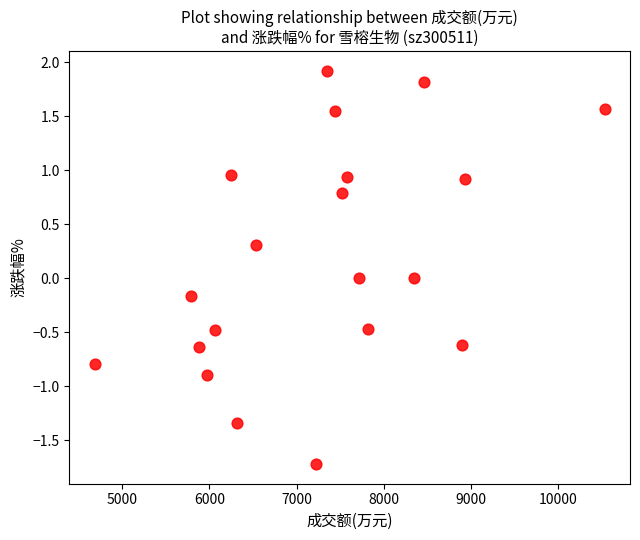

What is the range of Y values (max minus min)?

3.6